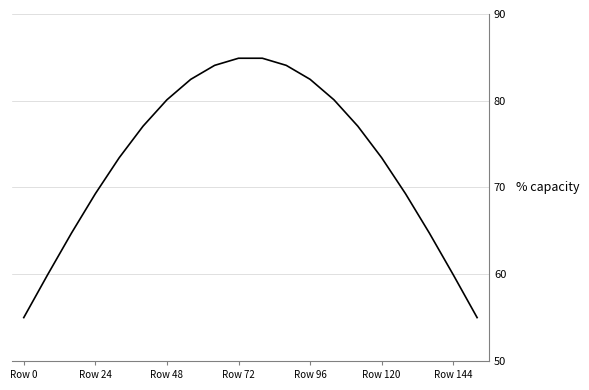

What is the maximum value shown in the chart?

84.9